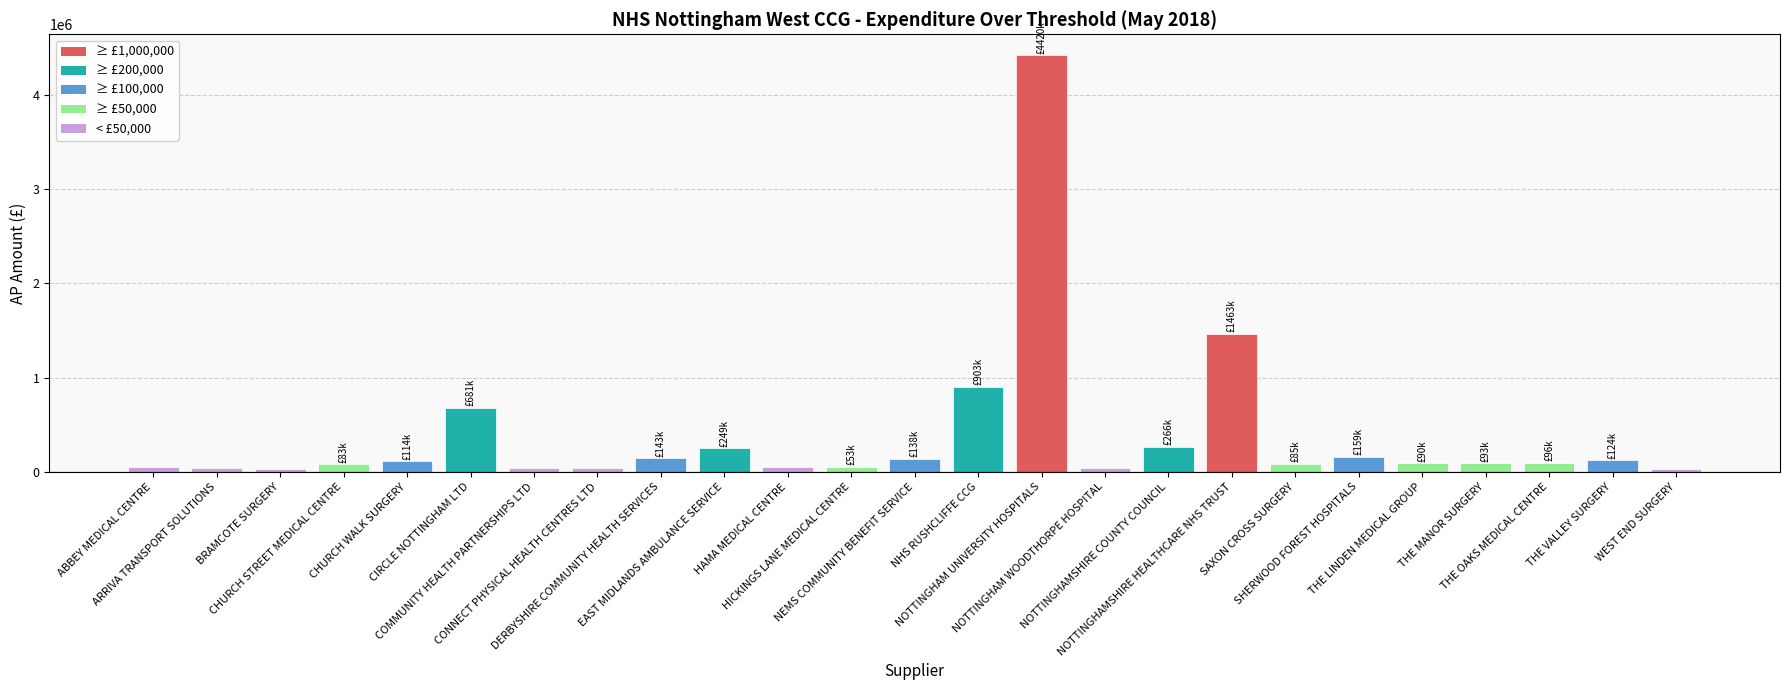

What is the sum of all values?

9486537.5